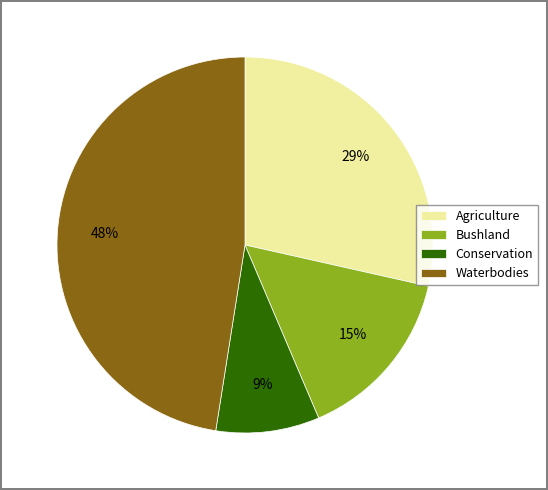

To the nearest percent, what is the average slice percentage?

25%